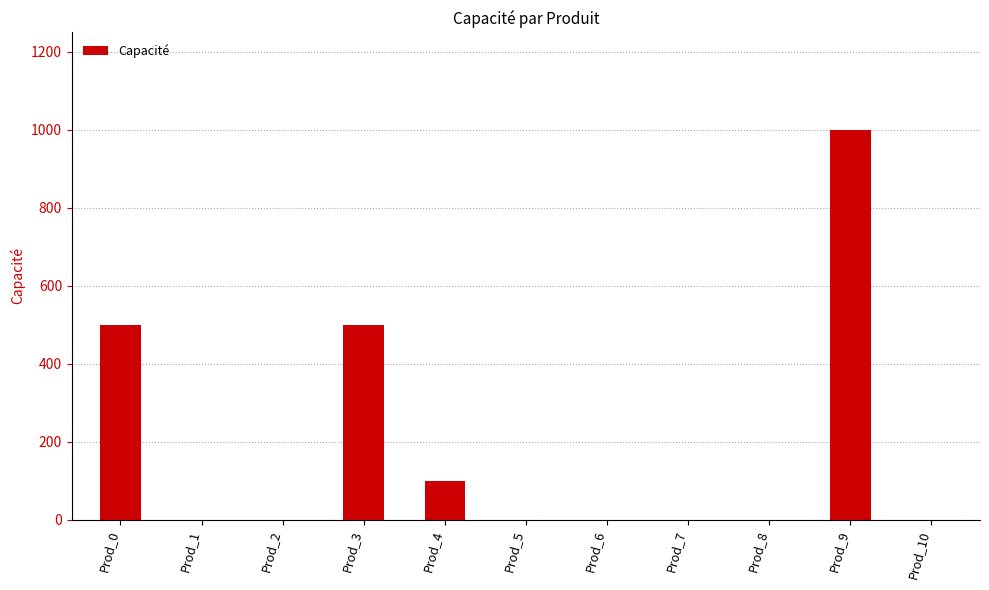

The value at Prod_5 is 615. True or false?

False